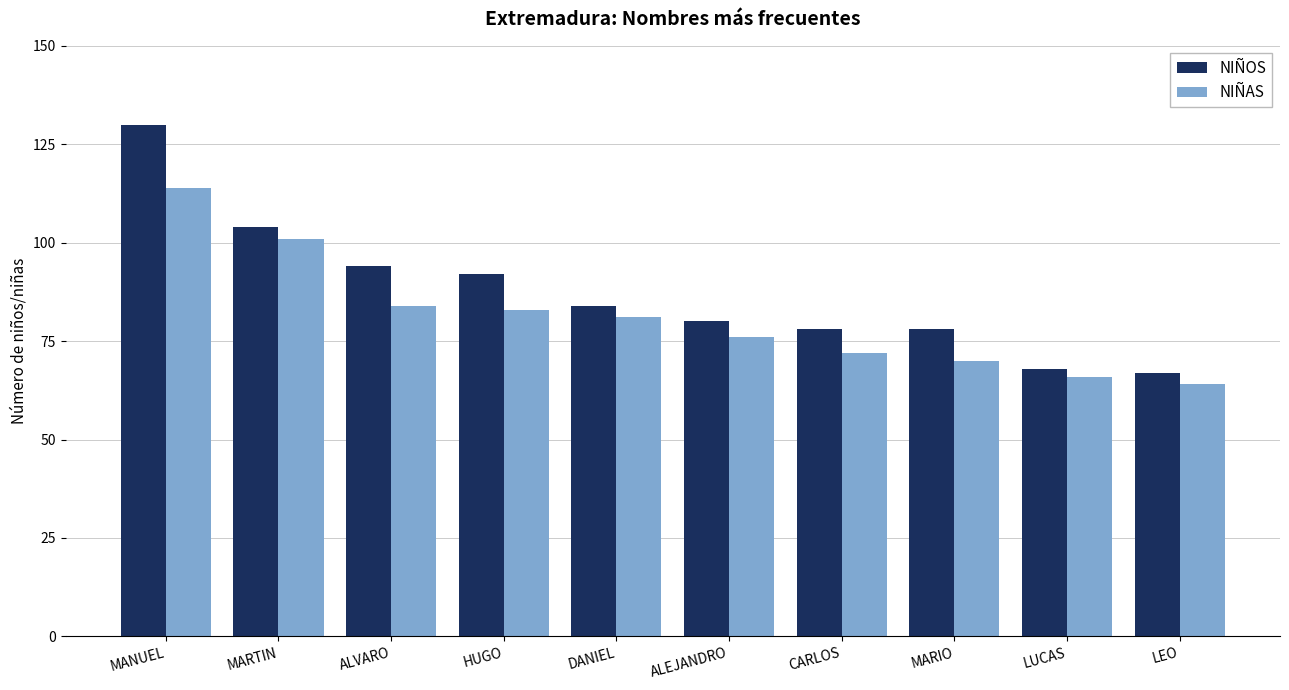

At which category does the chart reach its peak across all series?

MANUEL